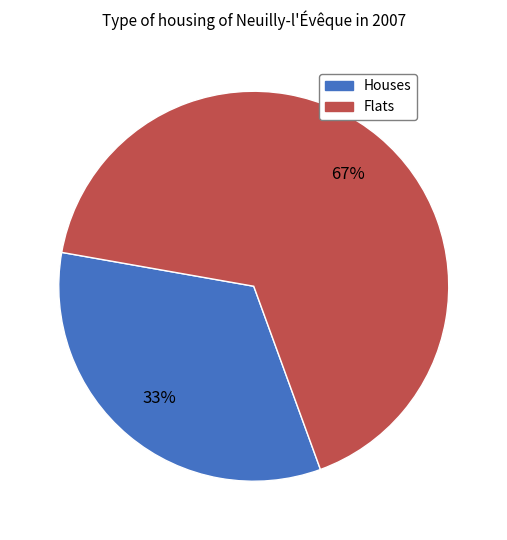

Is there a majority slice in this chart?

Yes